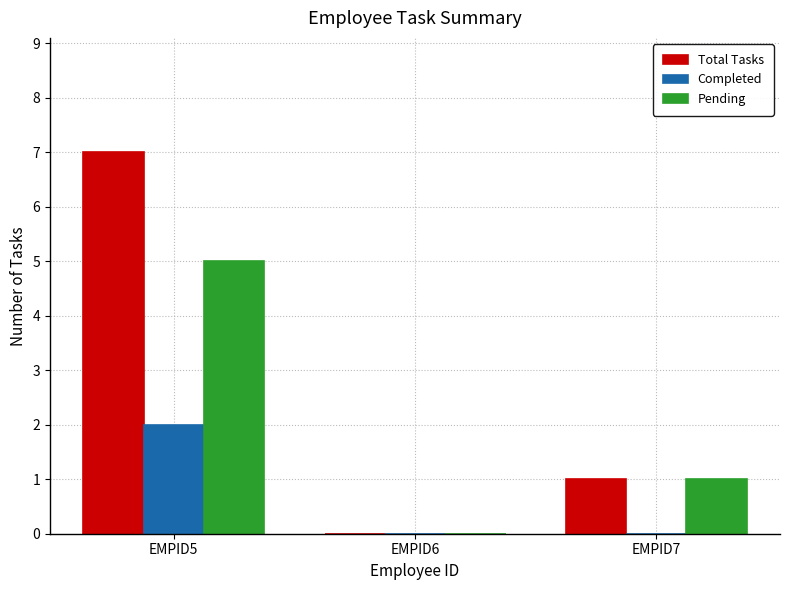

Count the number of categories in the chart.

3